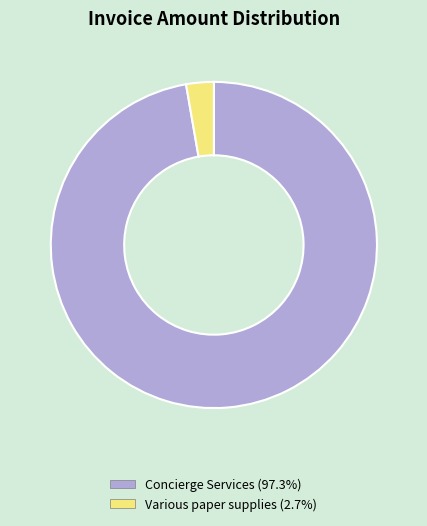

Is there a majority slice in this chart?

Yes